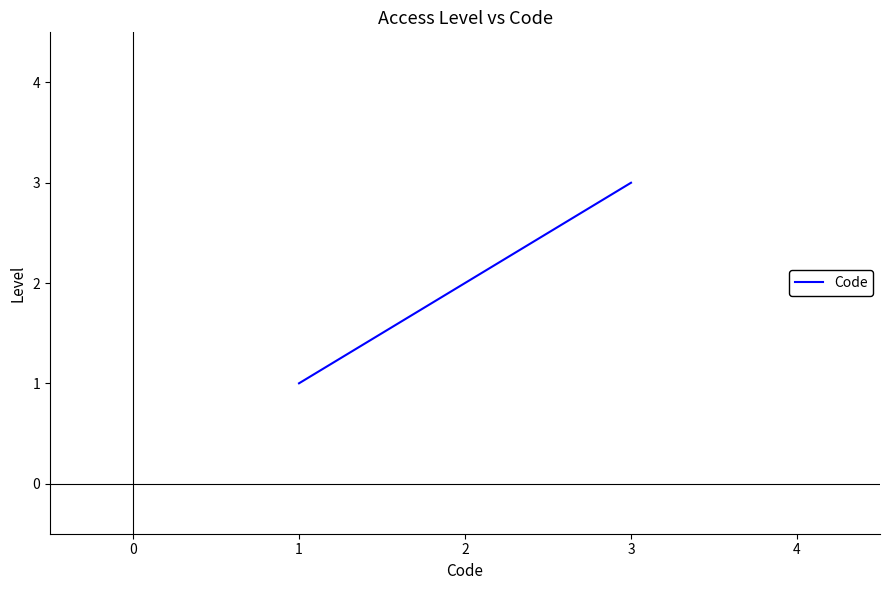

What is the difference between the maximum and minimum values?

2